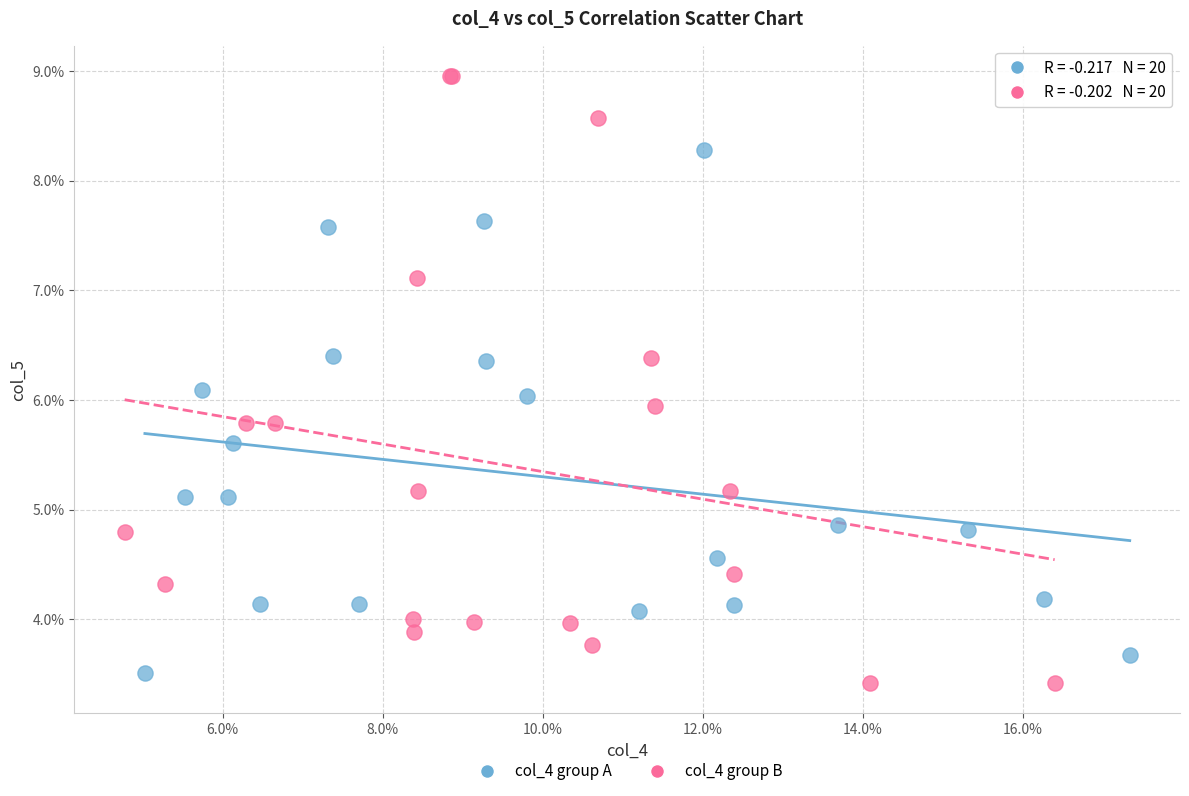

Which series reaches the minimum Y coordinate?

col_4 group B